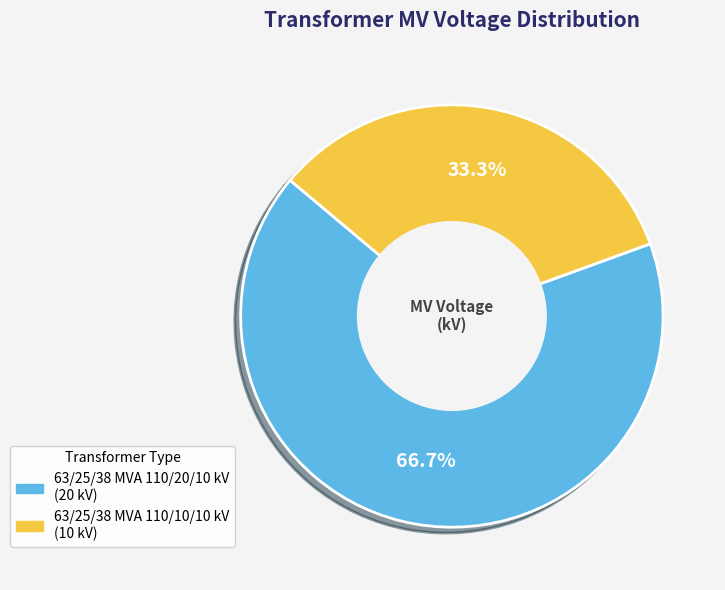

Count the number of slices in the pie.

2